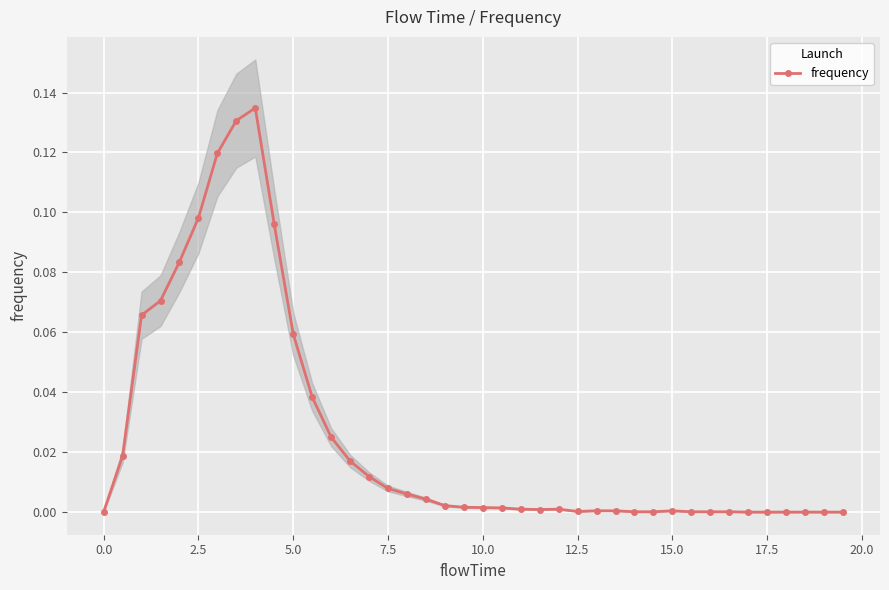

True or false: frequency has more than 1 points higher than both neighbors.

True